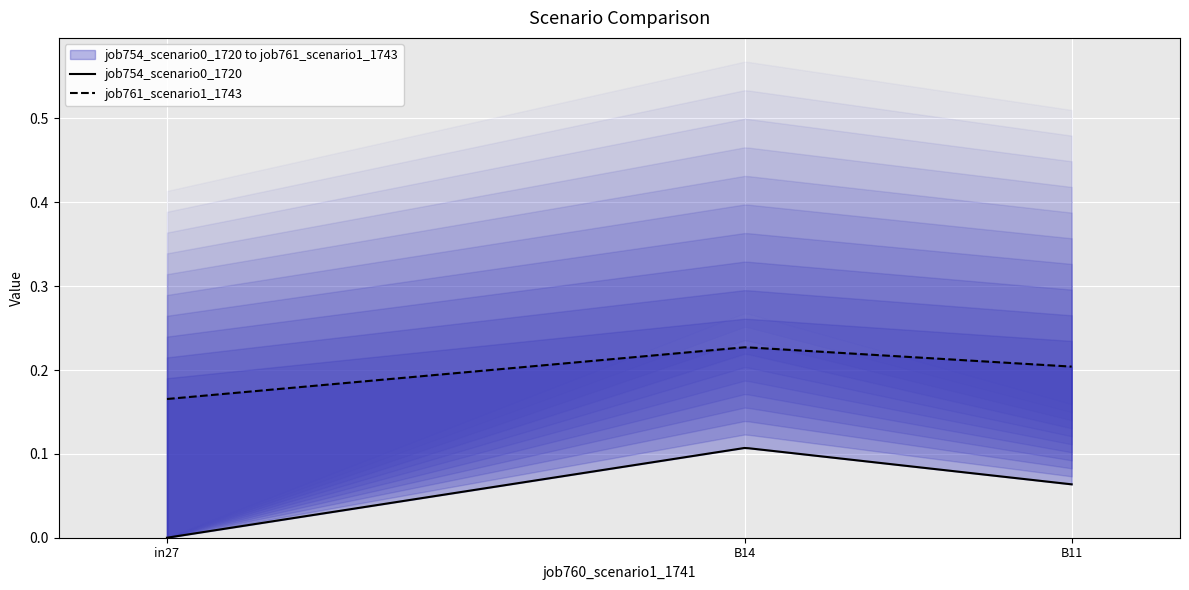

Reading right to left, what are all the values shown in this chart?

job754_scenario0_1720: 0.1	0.1	0.0
job761_scenario1_1743: 0.2	0.2	0.2